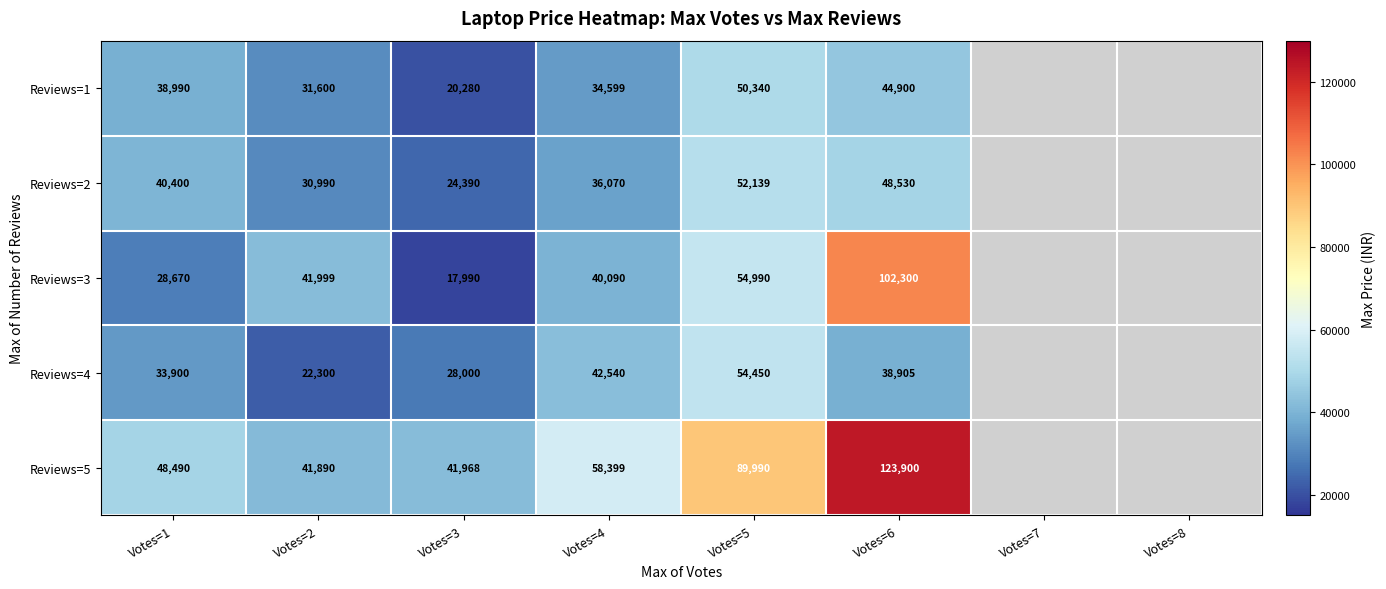

What is the spread (max minus min) of values at Votes=5?

39650